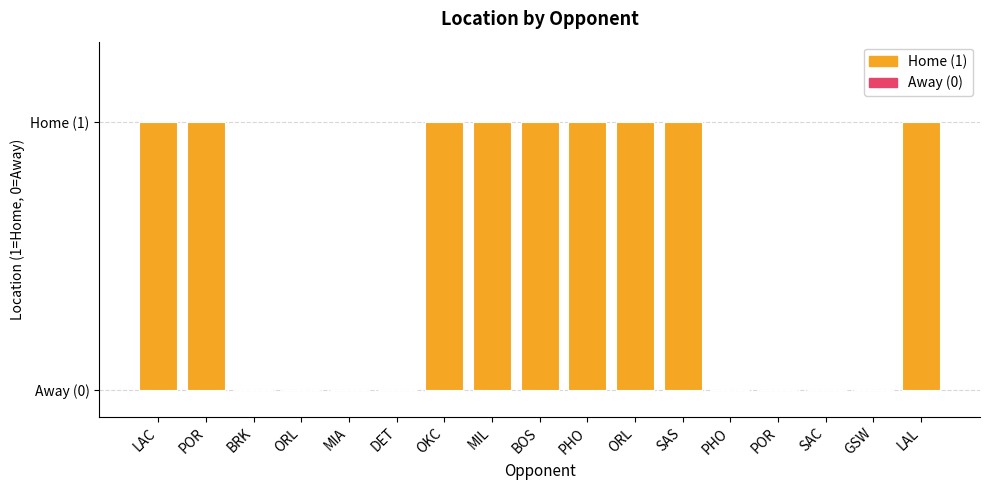

Is it true that the value at POR is 0?

True